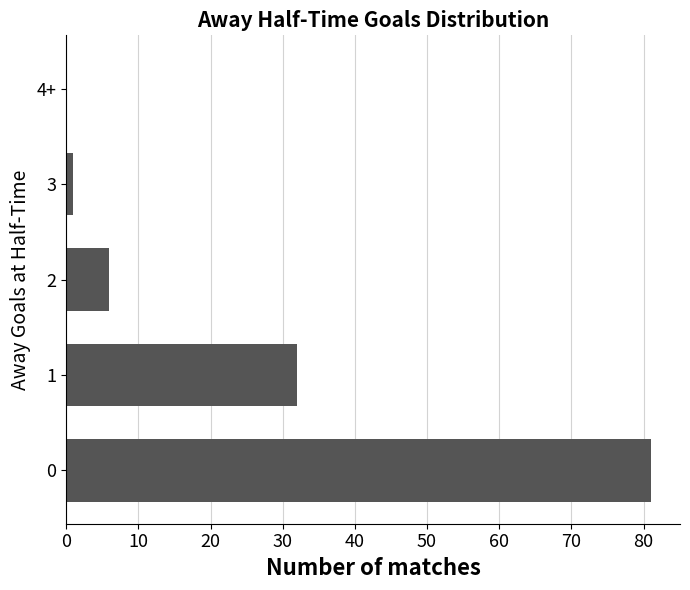

True or false: the data shows 1 at 3.

True